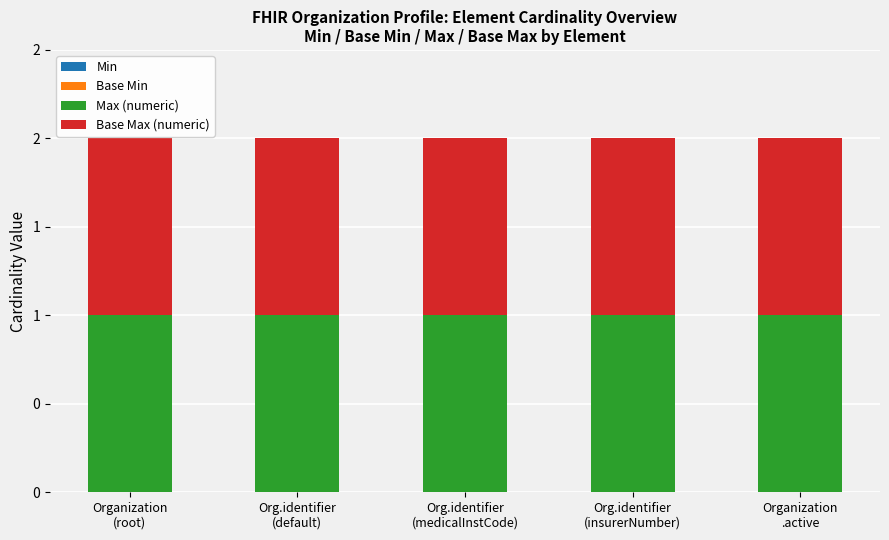

Reading right to left, extract all data points from this chart.

Min: Organization
.active=0	Org.identifier
(insurerNumber)=0	Org.identifier
(medicalInstCode)=0	Org.identifier
(default)=0	Organization
(root)=0
Base Min: Organization
.active=0	Org.identifier
(insurerNumber)=0	Org.identifier
(medicalInstCode)=0	Org.identifier
(default)=0	Organization
(root)=0
Max (numeric): Organization
.active=1	Org.identifier
(insurerNumber)=1	Org.identifier
(medicalInstCode)=1	Org.identifier
(default)=1	Organization
(root)=1
Base Max (numeric): Organization
.active=1	Org.identifier
(insurerNumber)=1	Org.identifier
(medicalInstCode)=1	Org.identifier
(default)=1	Organization
(root)=1